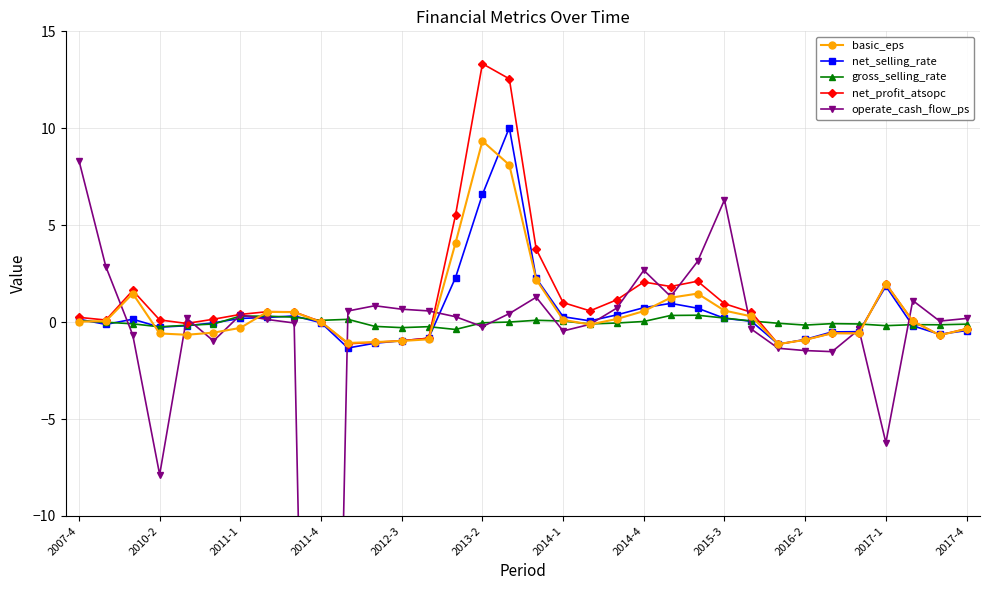

What is the value of the gross_selling_rate point at the 10th from the left?

0.1